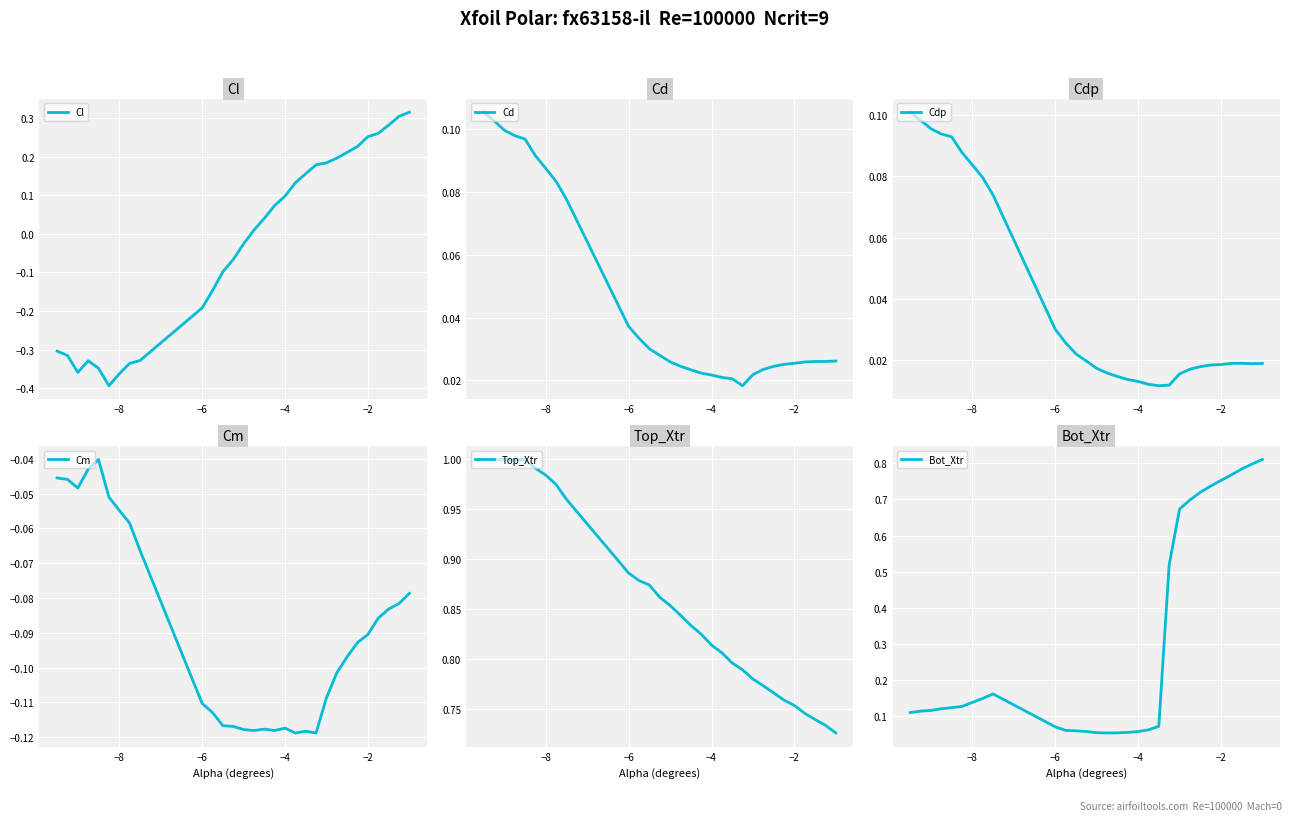

Which series ends up on top after the final intersection of Cl and Cd?

Cl